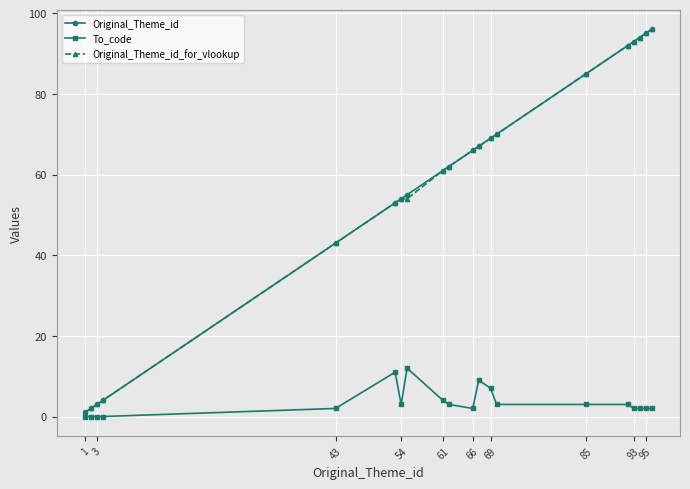

How many lines are shown in the chart?

3